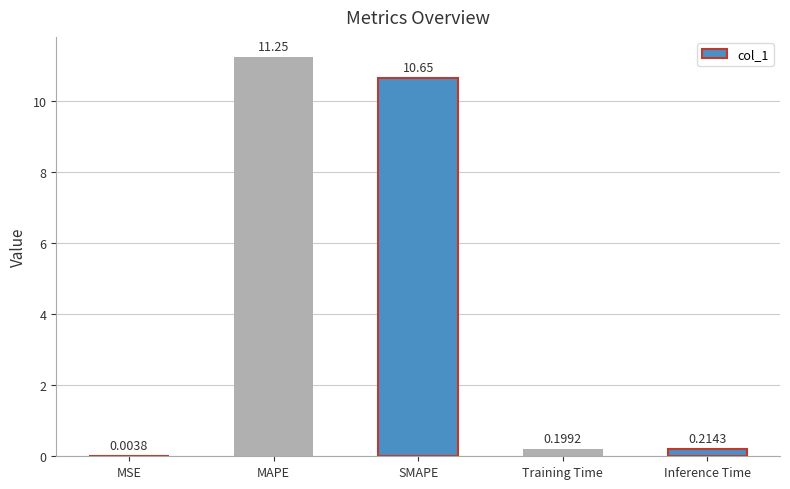

Where is the data nearest to the value 5?

Inference Time